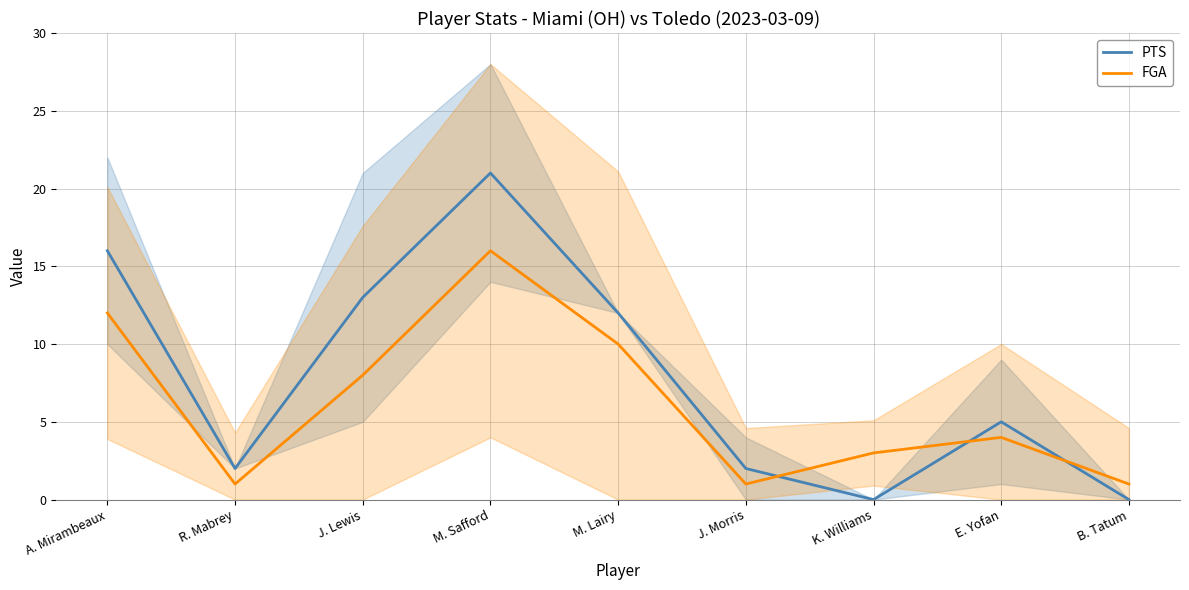

Is this an area chart (filled region under the line)?

No